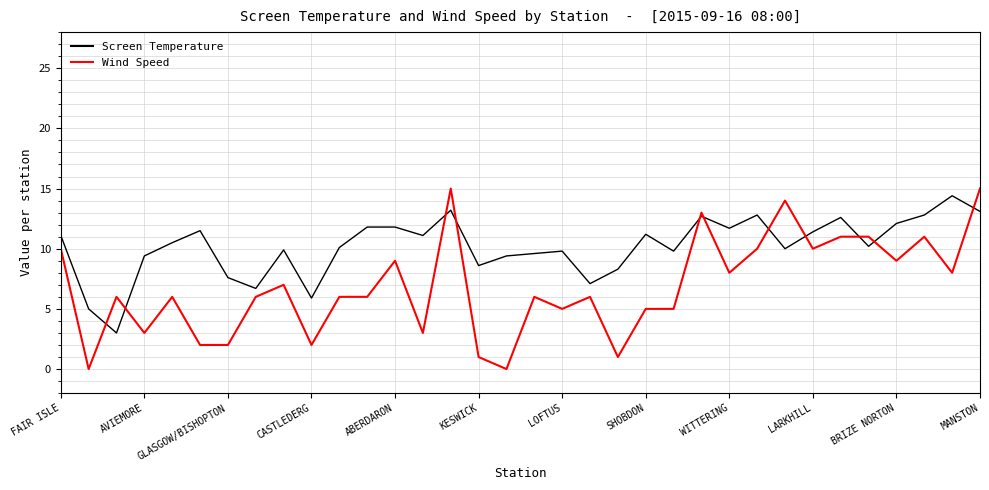

Which series has the largest total across all categories?

Screen Temperature